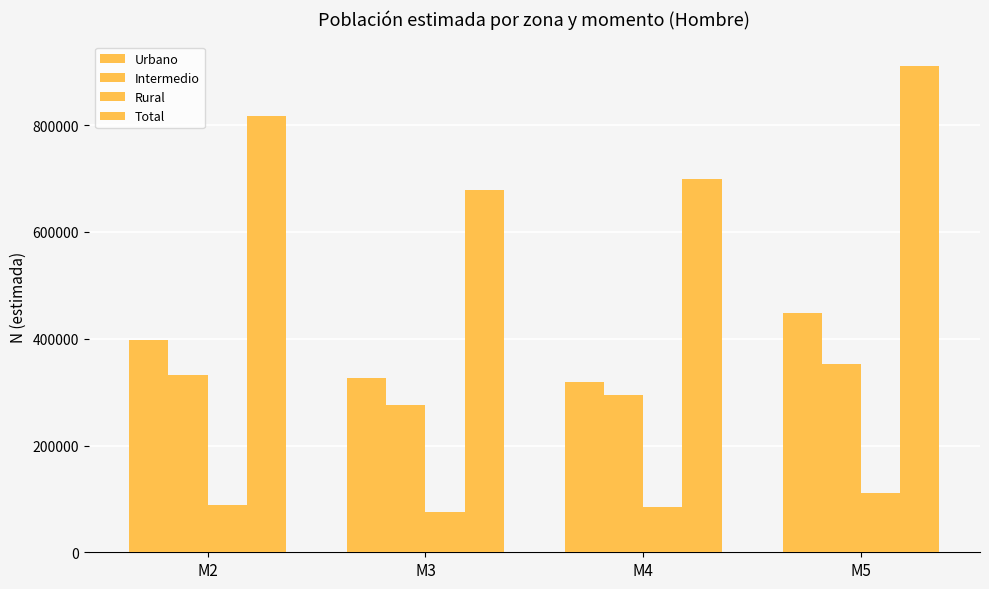

What is the difference between the maximum and minimum values in the Rural series?

35165